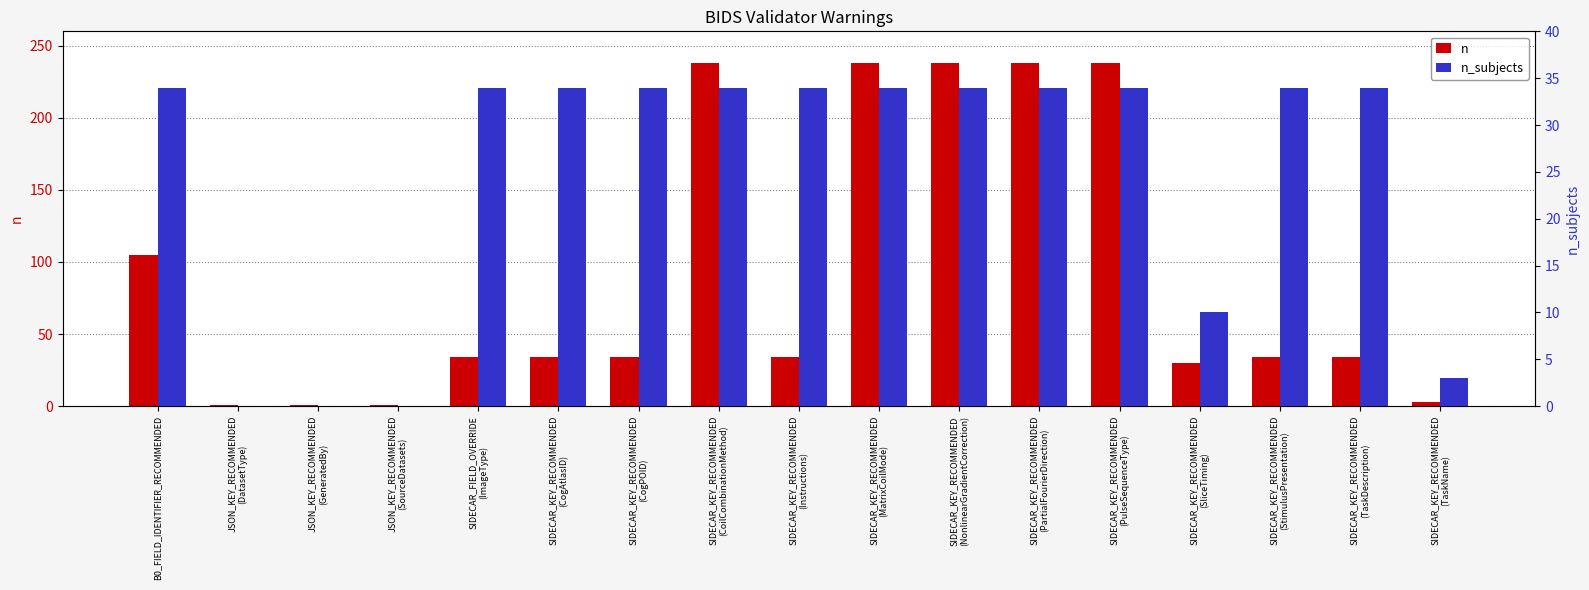

Between JSON_KEY_RECOMMENDED
(SourceDatasets) and SIDECAR_KEY_RECOMMENDED
(TaskDescription), which series saw the biggest shift?

n_subjects